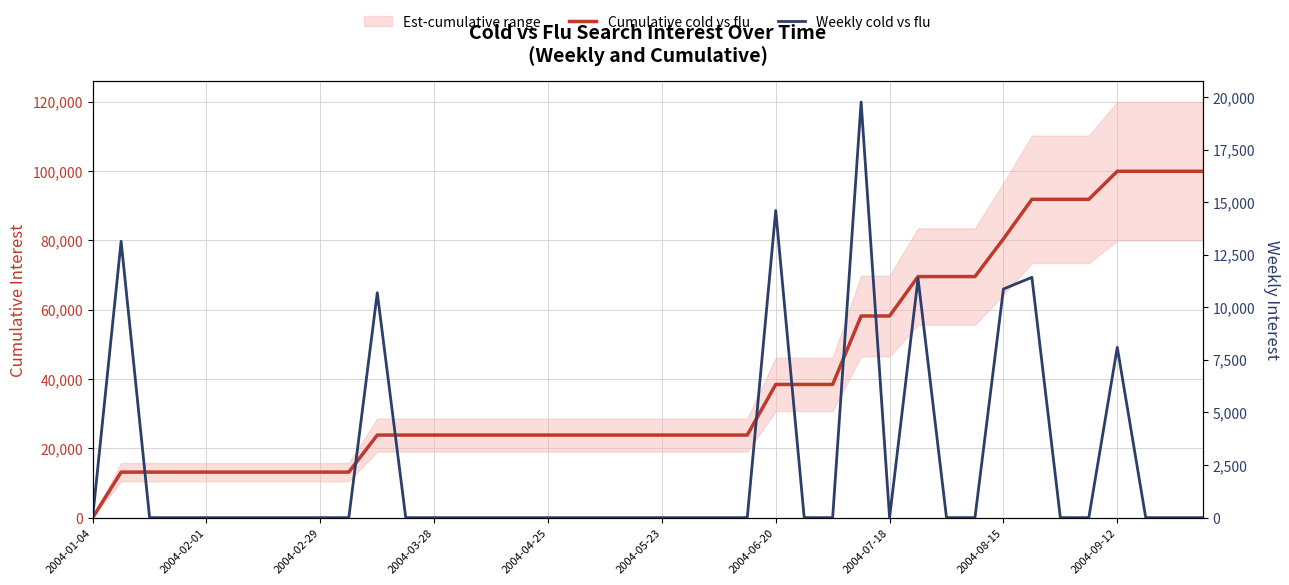

What is the value of the Cumulative cold vs flu point at the 18th from the left?

23827.9